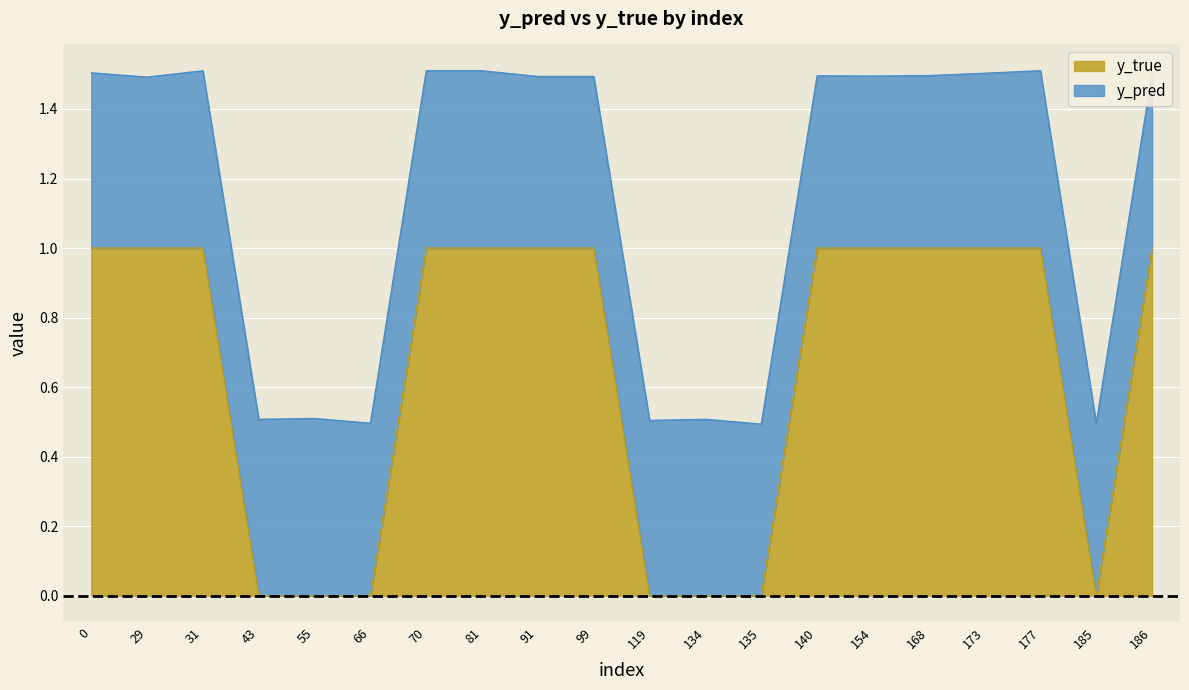

What is the total value across all series at 173?

1.5